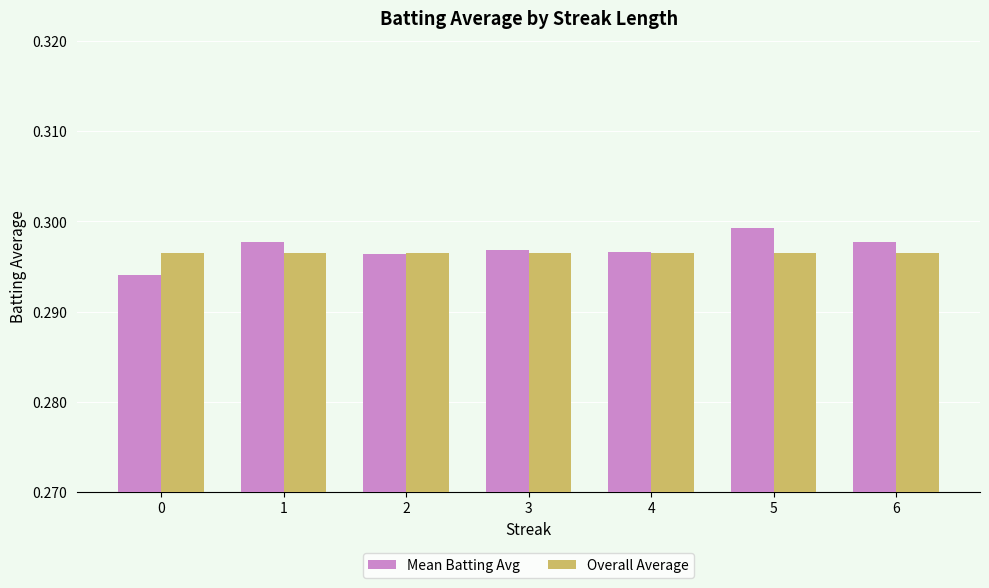

At 0, list the series in order from smallest to largest.

Mean Batting Avg, Overall Average